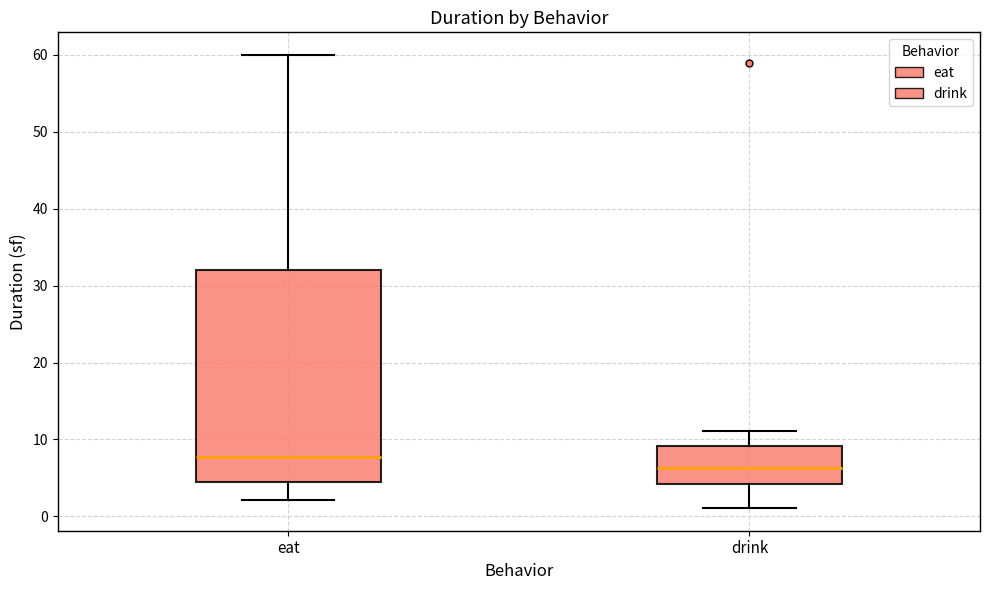

Reading left to right, transcribe this box plot: for each box, give where its median line is, the range the box spans, and where its two whiskers end, as read against the y-axis. The values are not printed on the chart, so give them approximately, as read against the axis.

eat: median 8, box 4 to 32, whiskers 2 to 60
drink: median 6, box 4 to 9, whiskers 1 to 11